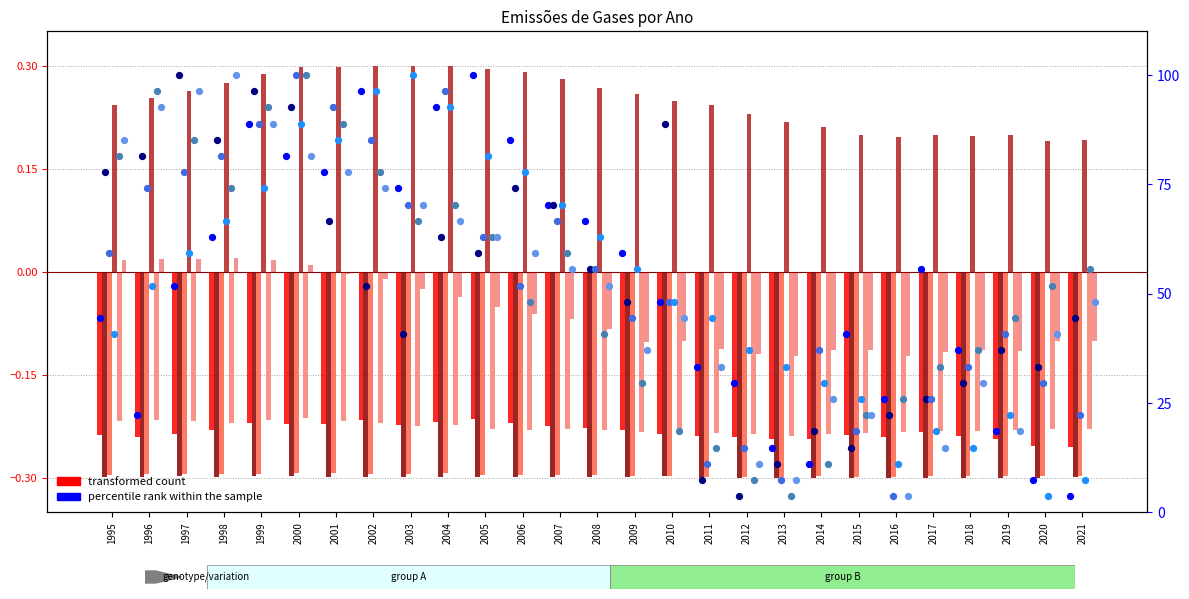

What is the total value across all series at 2005?

-0.8